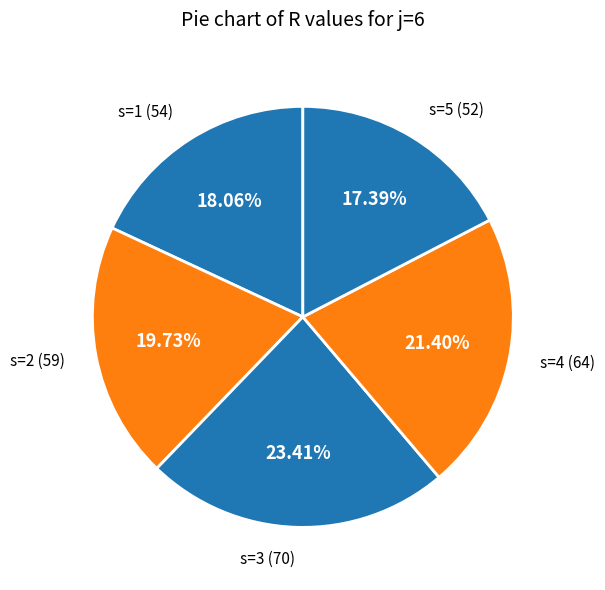

Is s=1 (54) the majority of the pie?

No